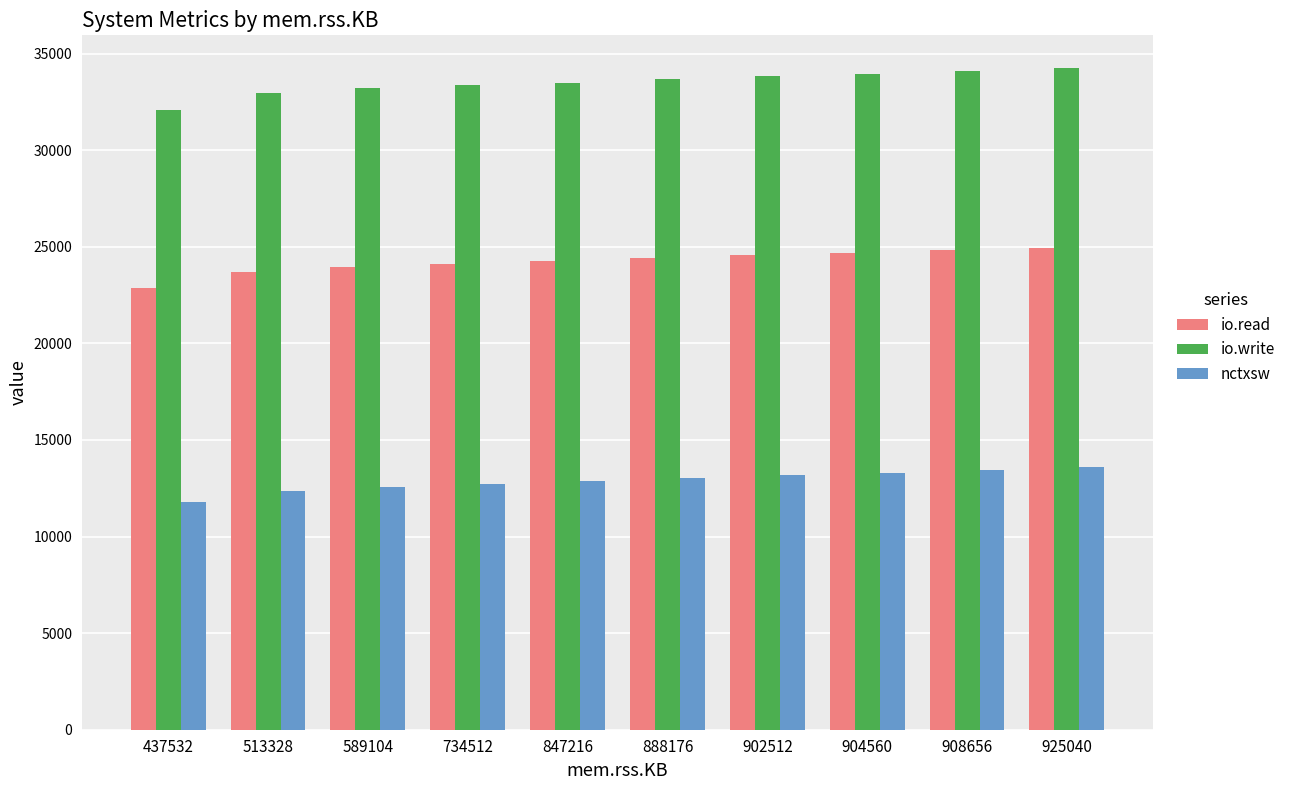

Which series has the widest spread of values?

io.write